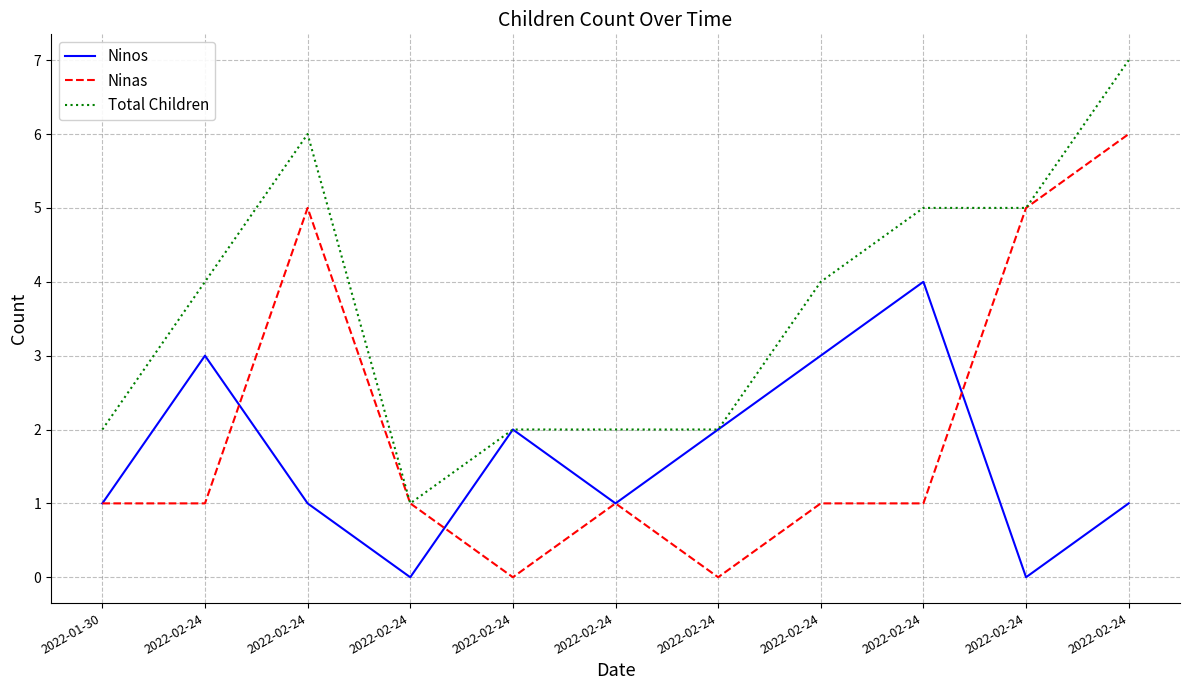

Reading right to left, transcribe all the data shown in this chart.

Ninos: 1	0	4	3	2	1	2	0	1	3	1
Ninas: 6	5	1	1	0	1	0	1	5	1	1
Total Children: 7	5	5	4	2	2	2	1	6	4	2